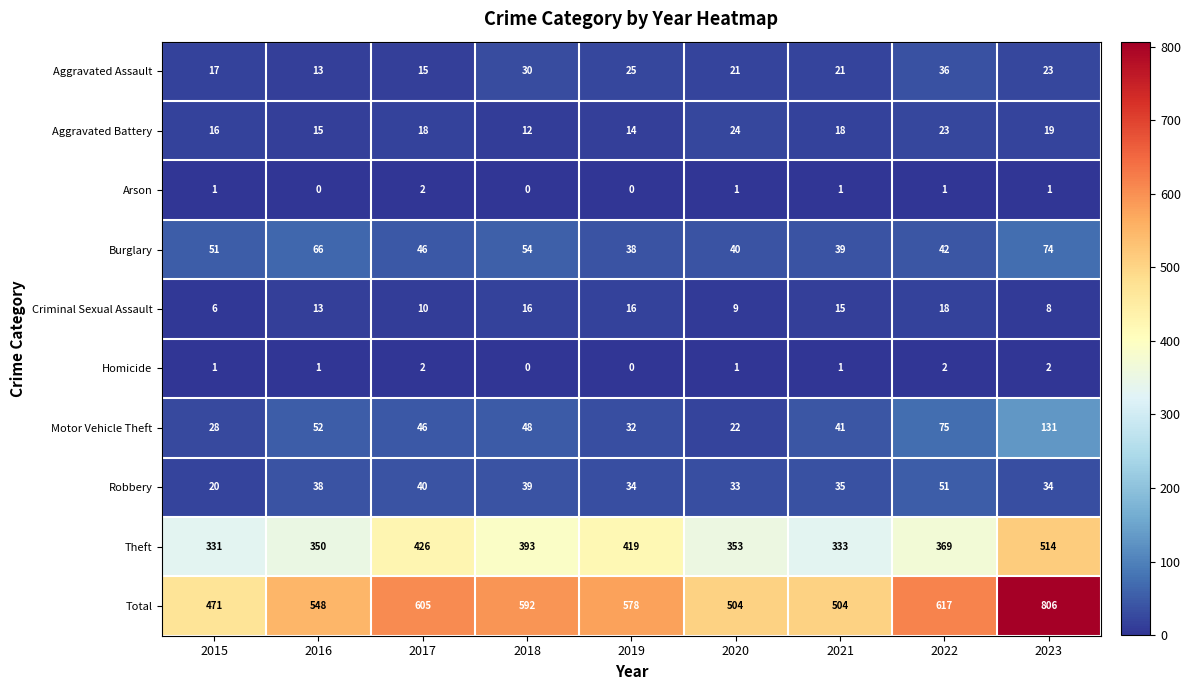

Where does the Theft series first go above 369?

2017